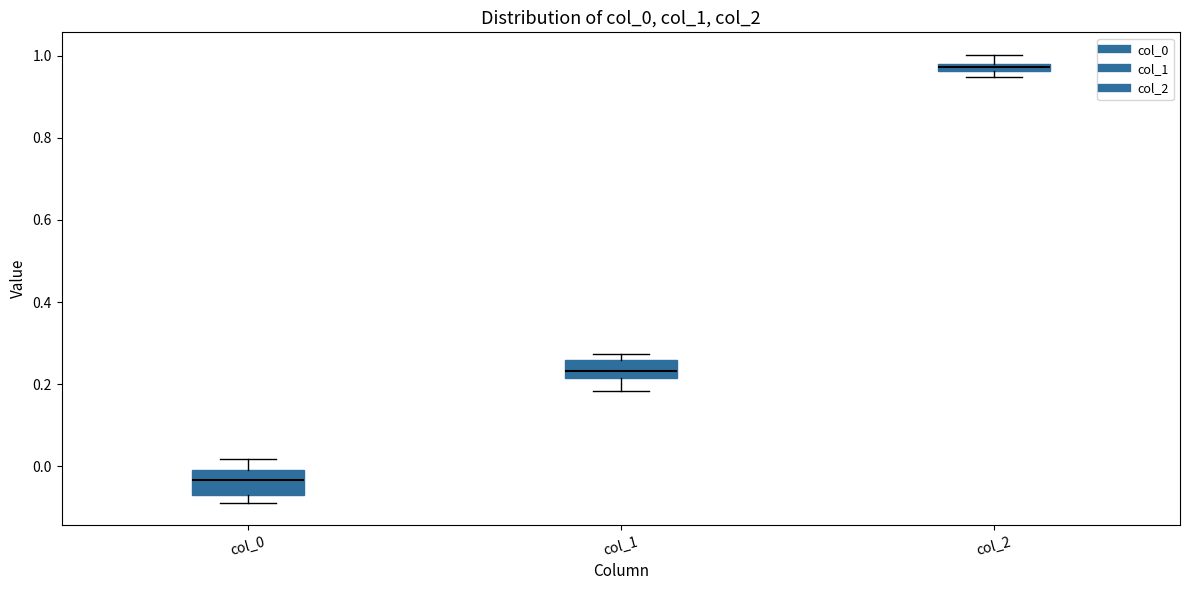

Where does the median line of the box for col_0 sit on the y-axis? The values are not printed on the chart, so give them approximately, as read against the axis.

-0.04